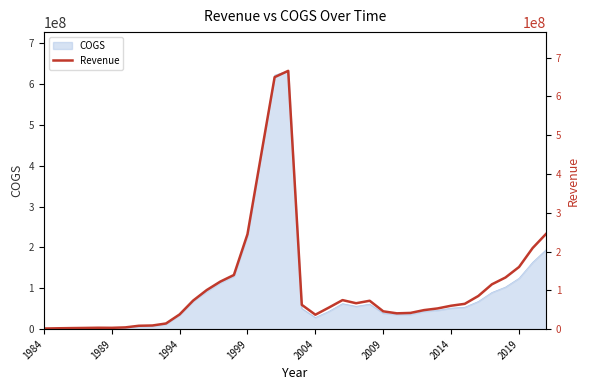

What is the value of the 32nd point from the left?

65346000